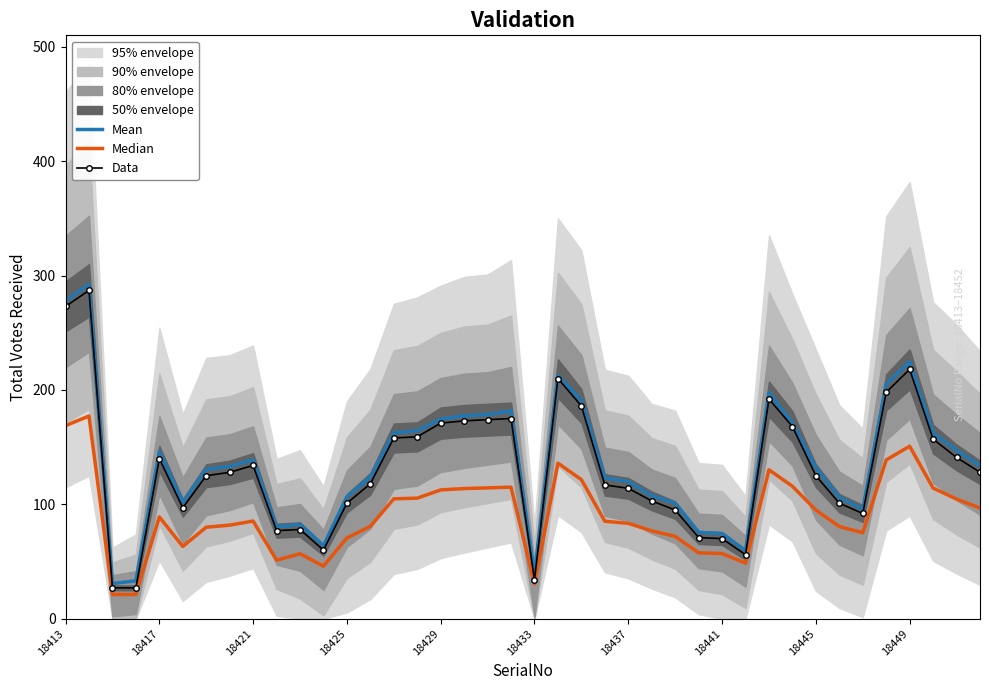

Is it true that Data equals 44.0 at 18441?

False